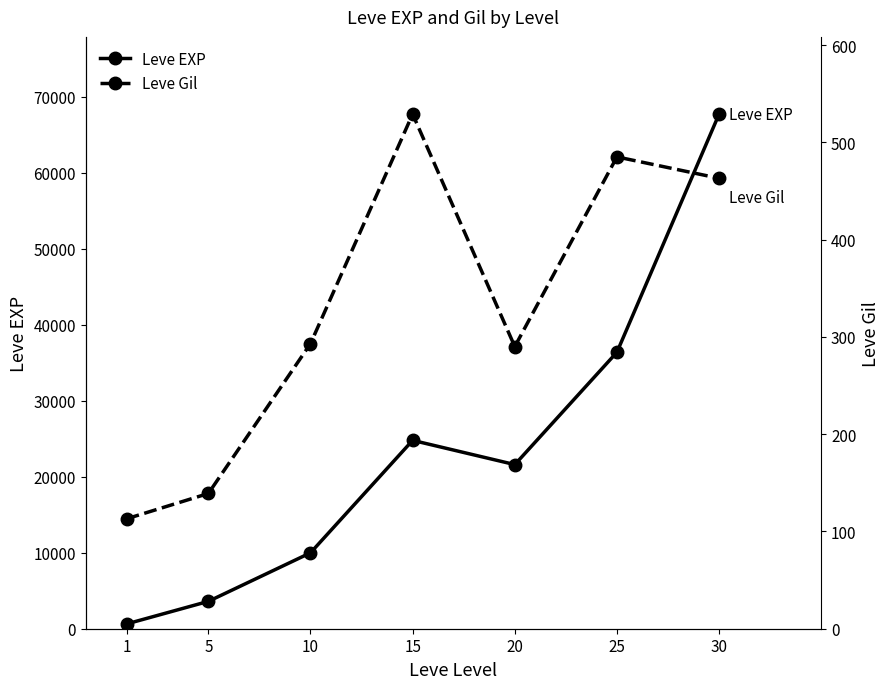

How many data points does each series have?

7